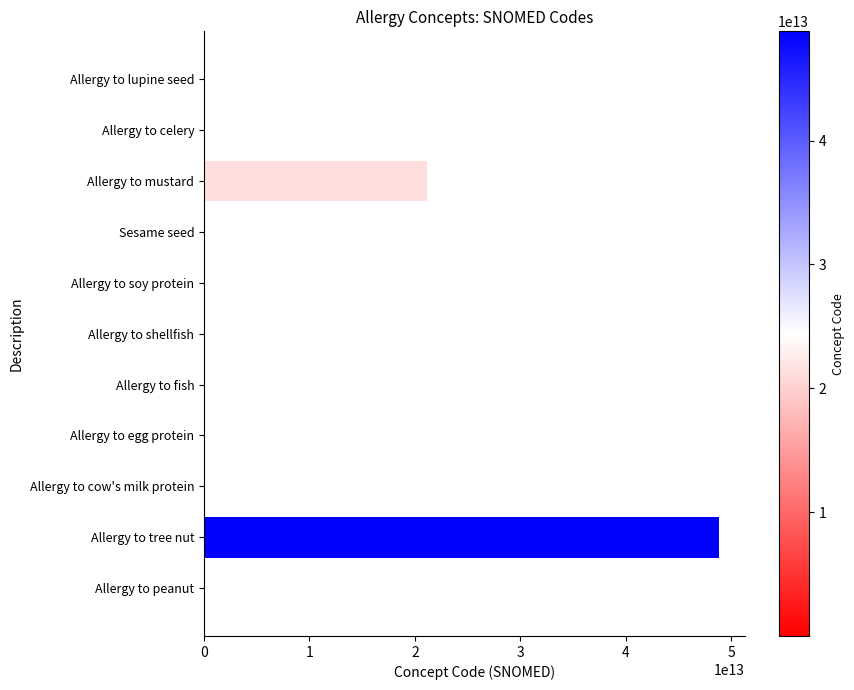

True or false: the data shows 48821000119104 at Allergy to tree nut.

True